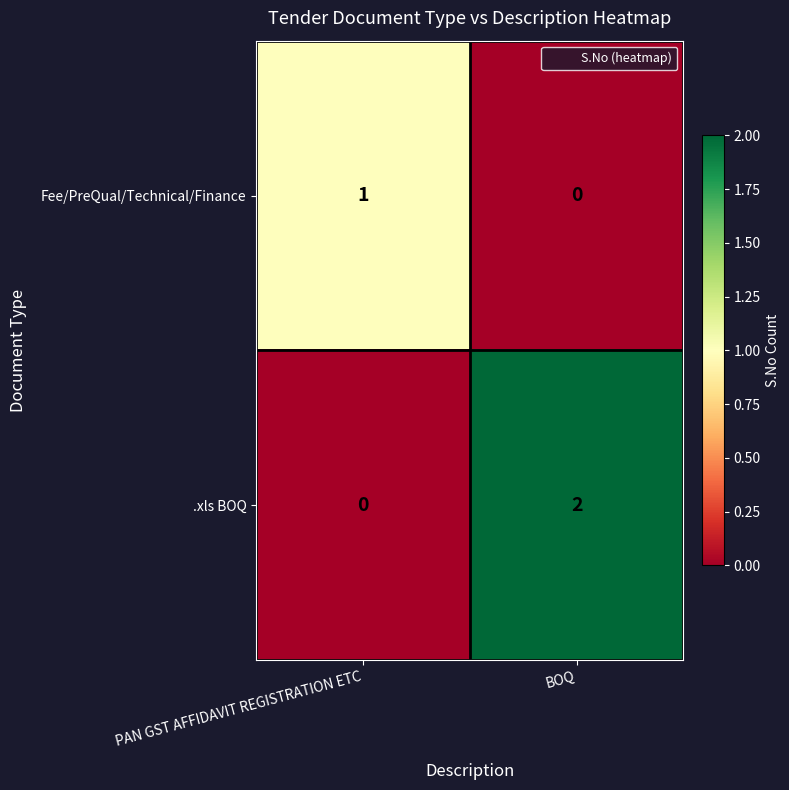

Between PAN GST AFFIDAVIT REGISTRATION ETC and BOQ, which series saw the biggest shift?

.xls BOQ